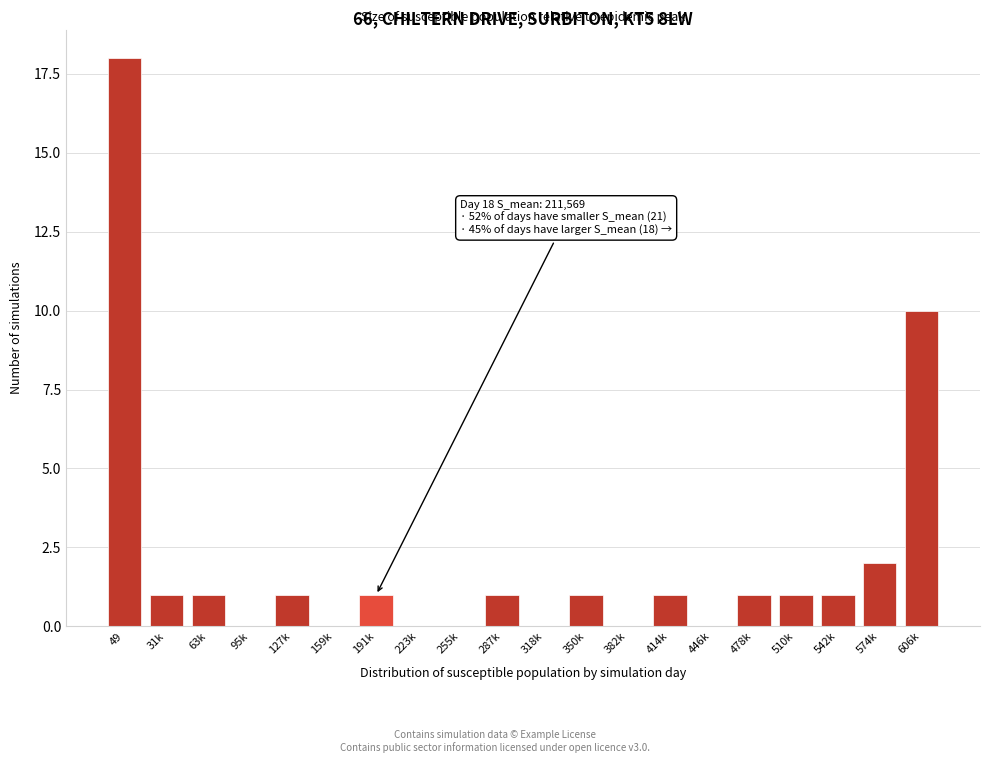

Reading left to right, transcribe all the data shown in this chart.

49=18	31k=1	63k=1	95k=0	127k=1	159k=0	191k=1	223k=0	255k=0	287k=1	318k=0	350k=1	382k=0	414k=1	446k=0	478k=1	510k=1	542k=1	574k=2	606k=10